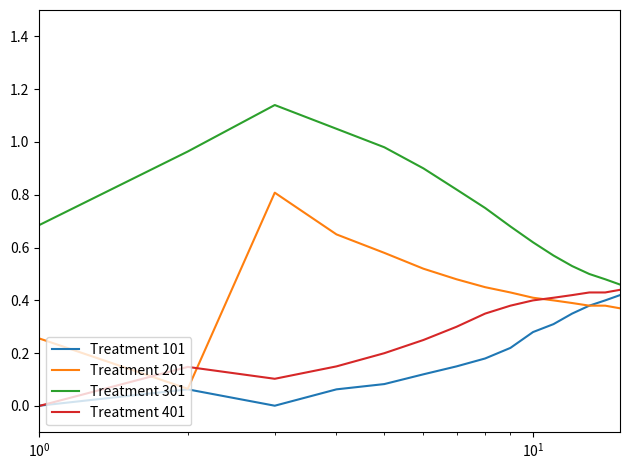

Count the number of categories in the chart.

15